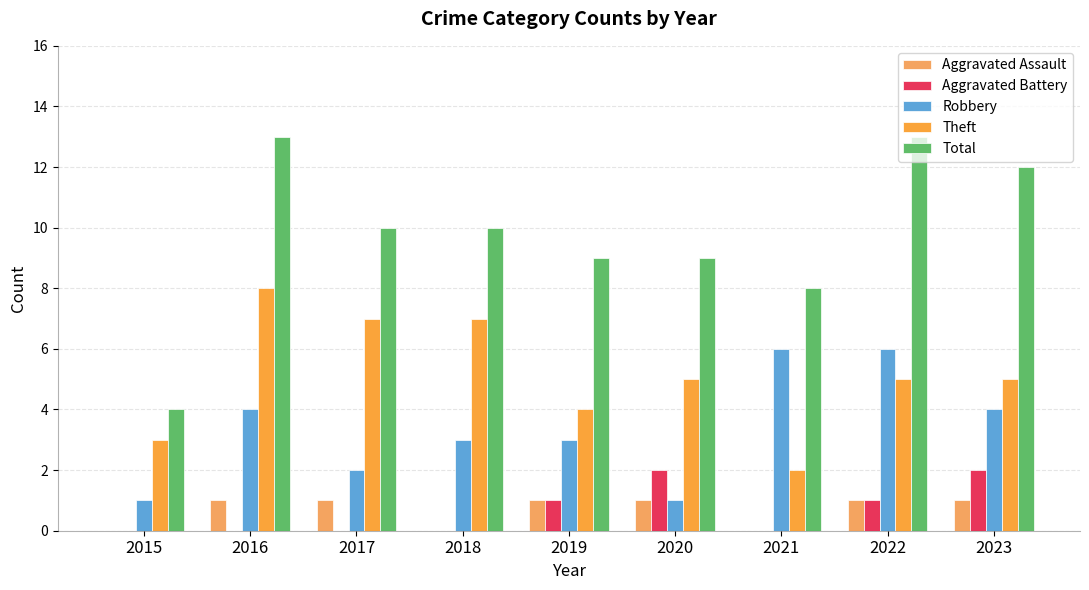

Reading right to left, list all the values displayed in this chart.

Aggravated Assault: 2023=1	2022=1	2021=0	2020=1	2019=1	2018=0	2017=1	2016=1	2015=0
Aggravated Battery: 2023=2	2022=1	2021=0	2020=2	2019=1	2018=0	2017=0	2016=0	2015=0
Robbery: 2023=4	2022=6	2021=6	2020=1	2019=3	2018=3	2017=2	2016=4	2015=1
Theft: 2023=5	2022=5	2021=2	2020=5	2019=4	2018=7	2017=7	2016=8	2015=3
Total: 2023=12	2022=13	2021=8	2020=9	2019=9	2018=10	2017=10	2016=13	2015=4